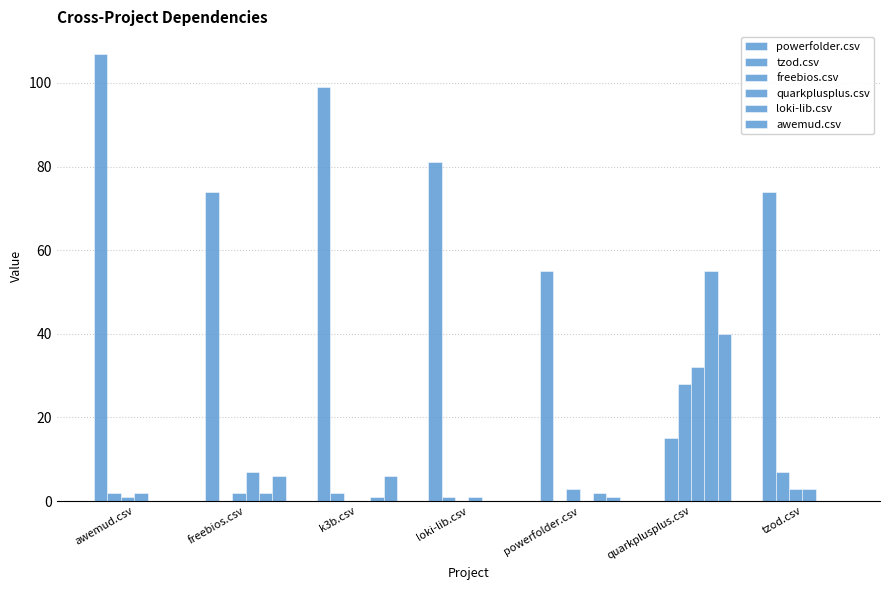

How many categories are shown in the chart?

7